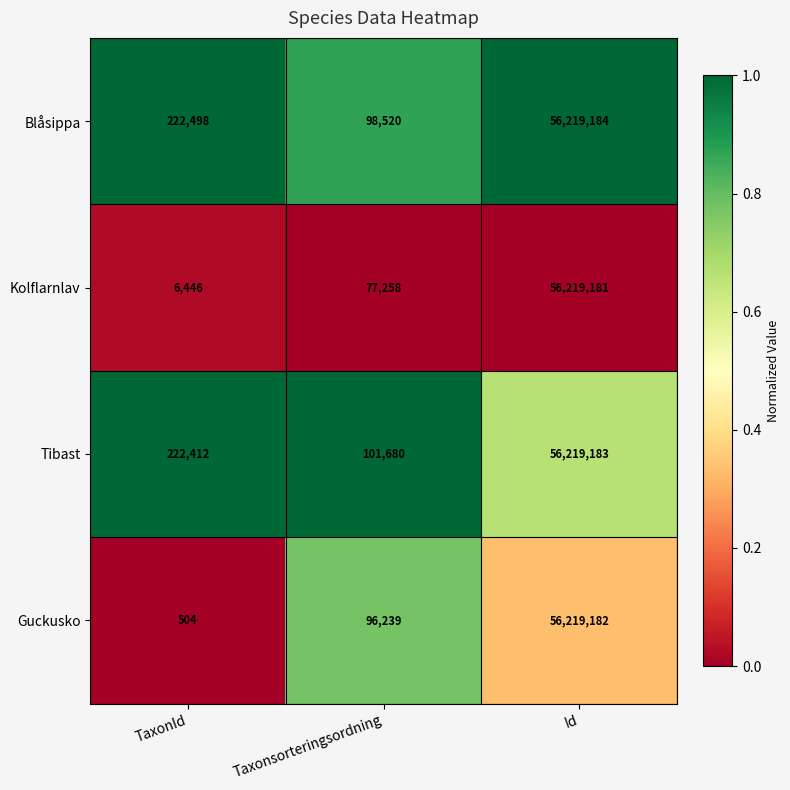

At Taxonsorteringsordning, list the series in order from largest to smallest.

Tibast, Blåsippa, Guckusko, Kolflarnlav